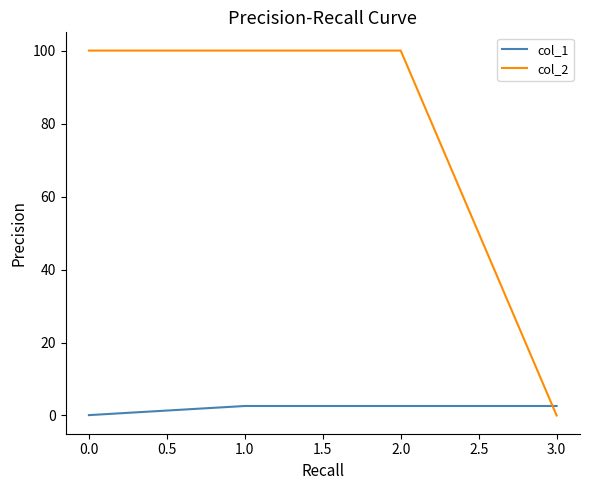

True or false: col_1 has more than 1 interior local peaks.

False